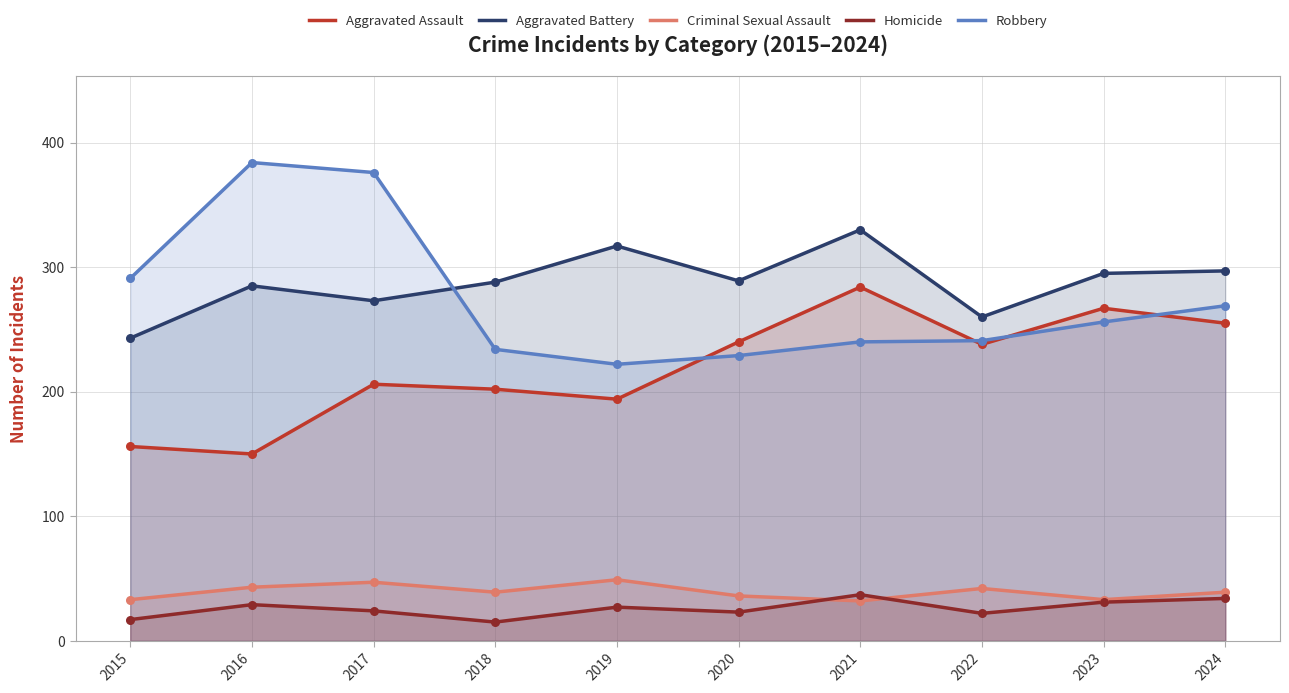

What are all the series names shown in the legend?

Aggravated Assault, Aggravated Battery, Criminal Sexual Assault, Homicide, Robbery